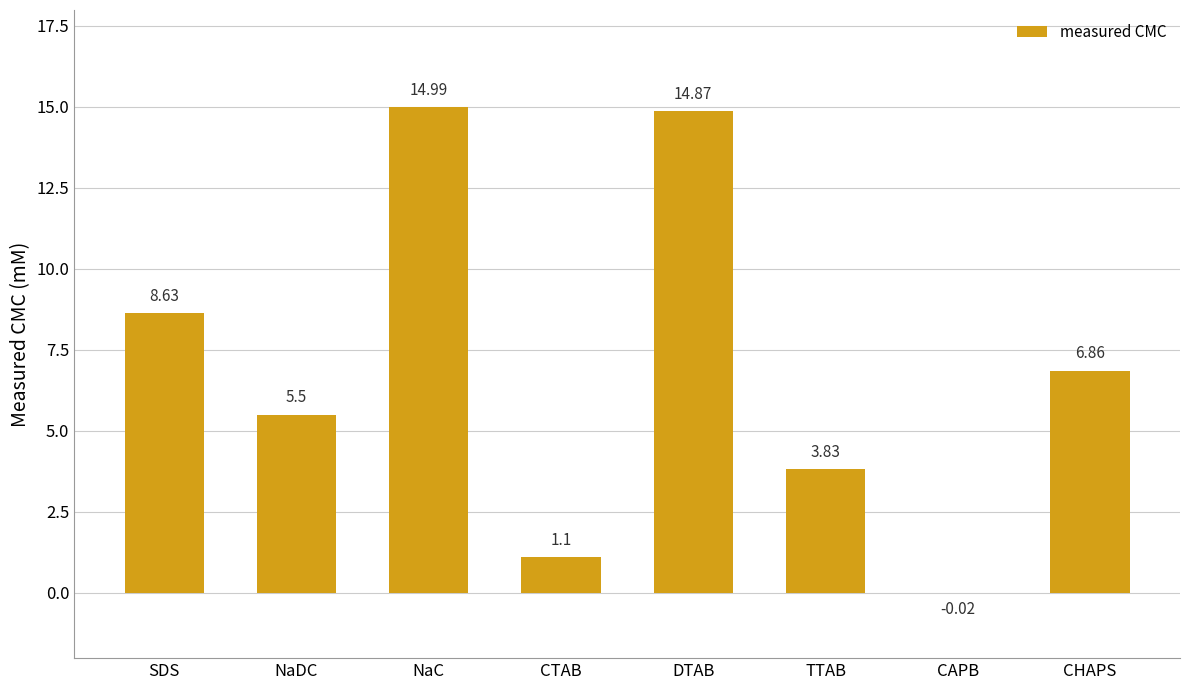

What is the maximum value shown in the chart?

15.0